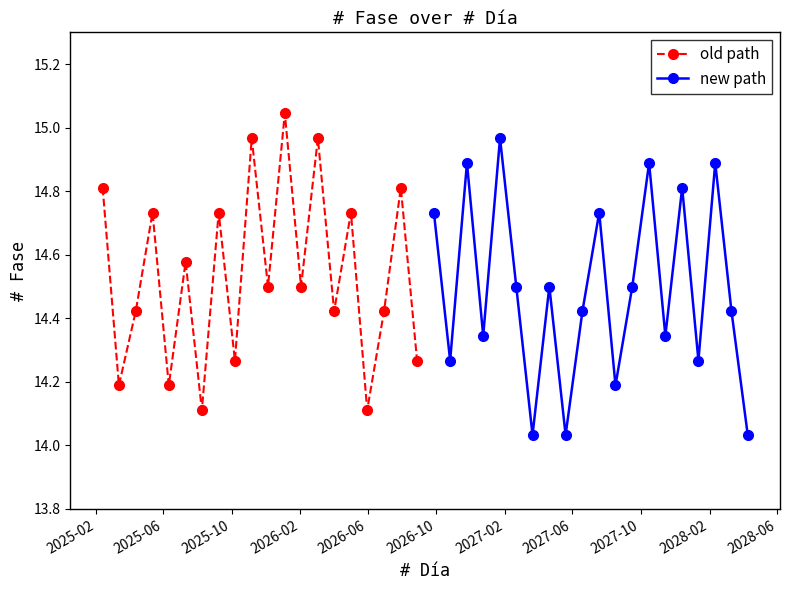

In old path, how many points are higher than both neighbors (excluding endpoints)?

8